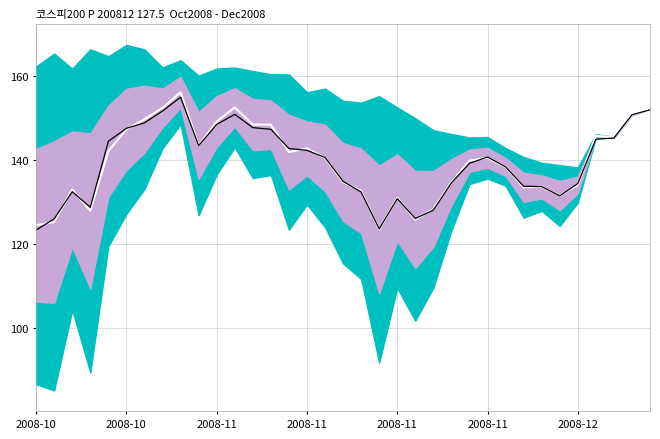

Rank the series by their average value, from highest to lowest.

Center (avg), SPOT_PRICE